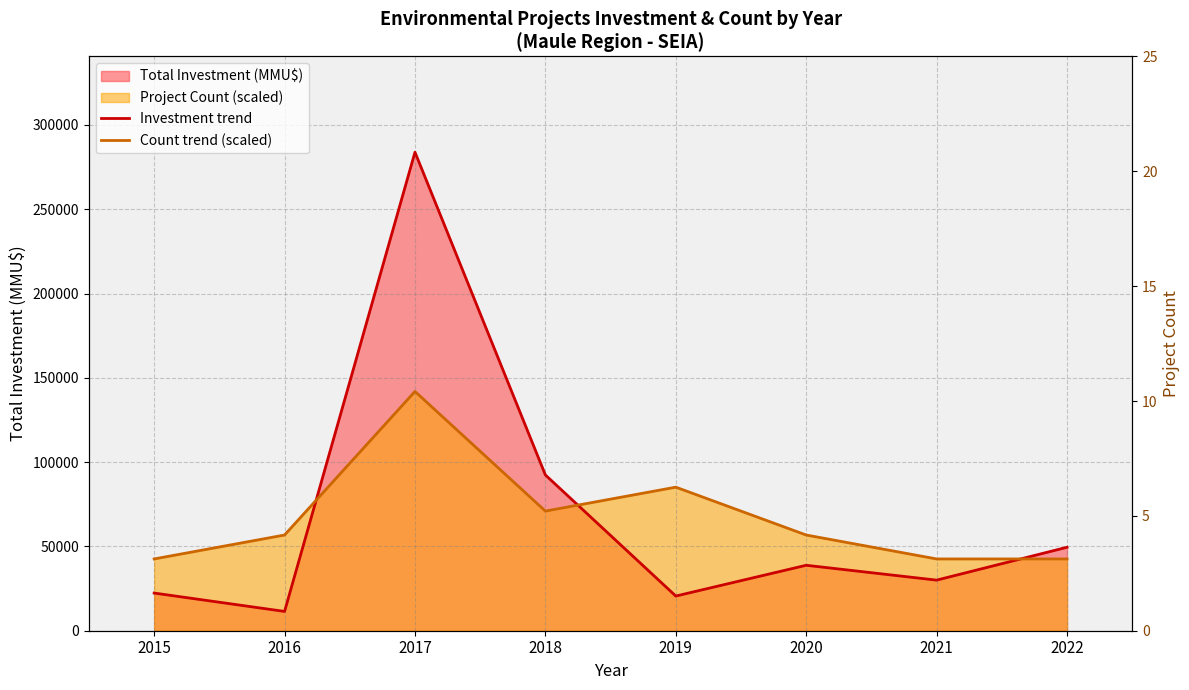

After their last crossing, which series has the higher values: Count trend (scaled) or Investment trend?

Investment trend